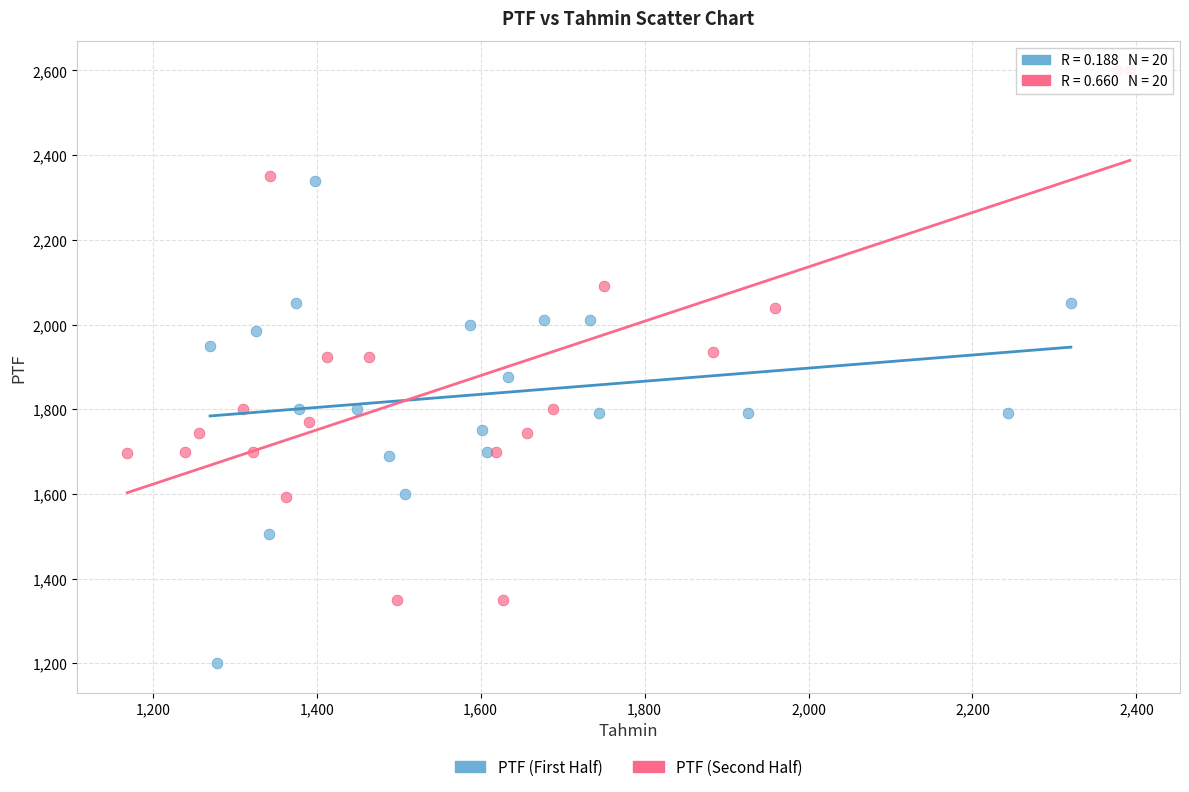

Which series has the widest spread of Y values?

PTF (Second Half)